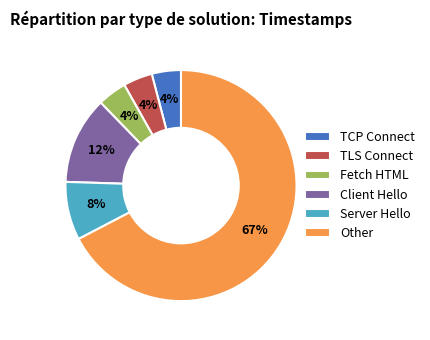

What percentage is the TCP Connect slice, to the nearest percent?

4%